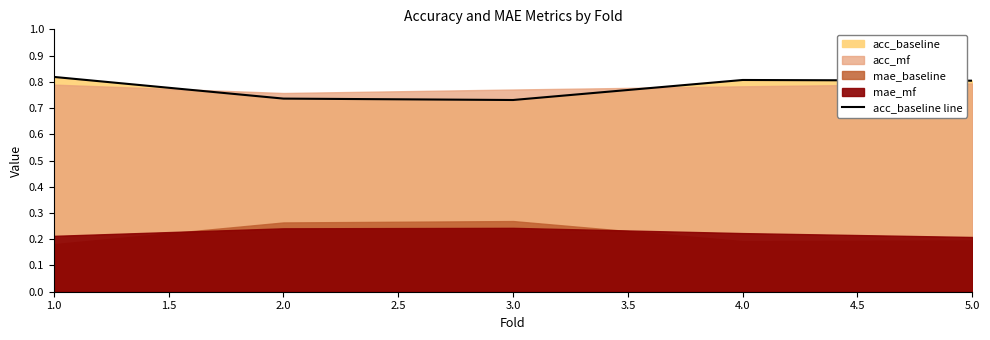

The acc_baseline line series shows 0.8 at 4.0. True or false?

True